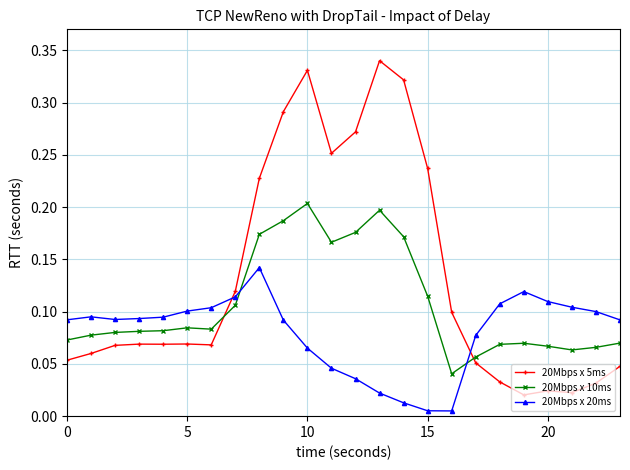

How many times do 20Mbps x 20ms and 20Mbps x 10ms cross each other?

2